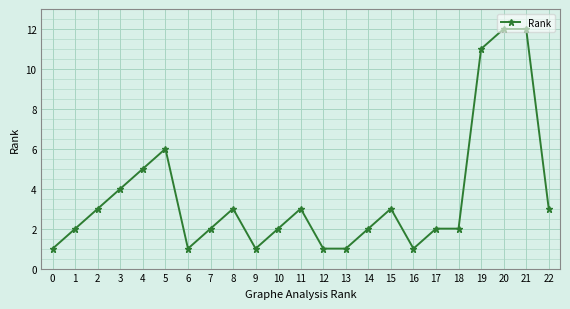

Approximately how many times larger is the value at 15 compared to 6?

3.0